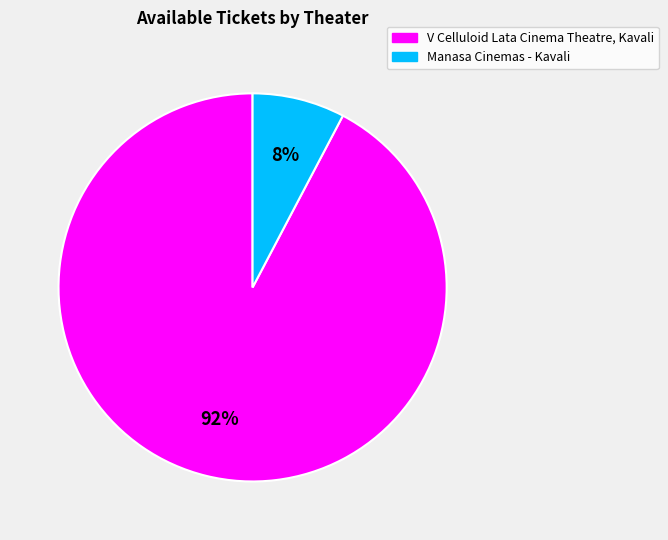

Is it true that Manasa Cinemas - Kavali is 1% of the pie?

False